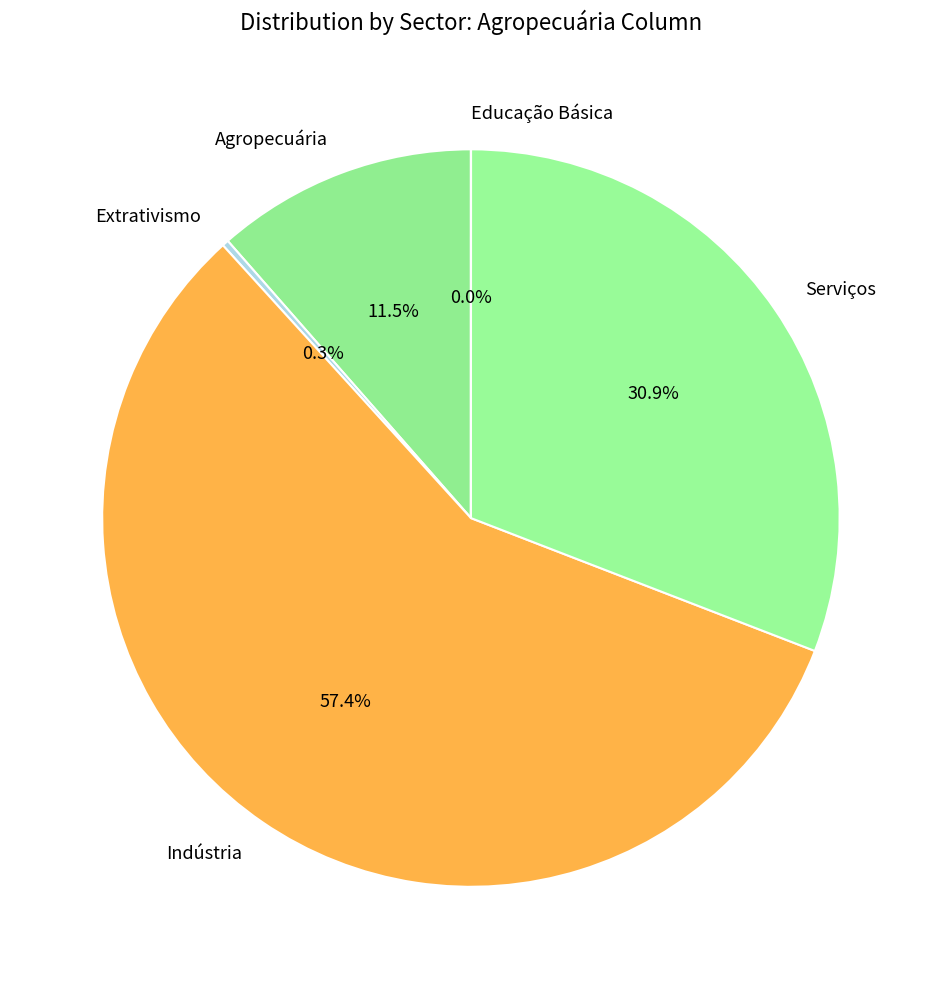

Is it true that Indústria is 51% of the pie?

False